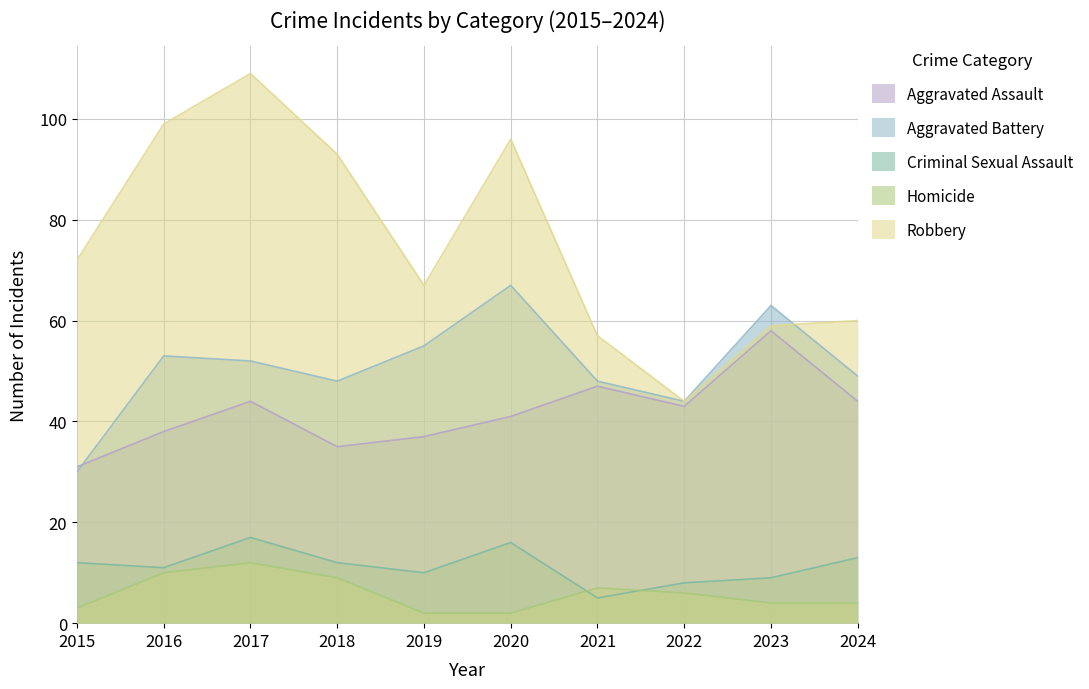

What is the value of the Criminal Sexual Assault point at the 10th from the left?

13